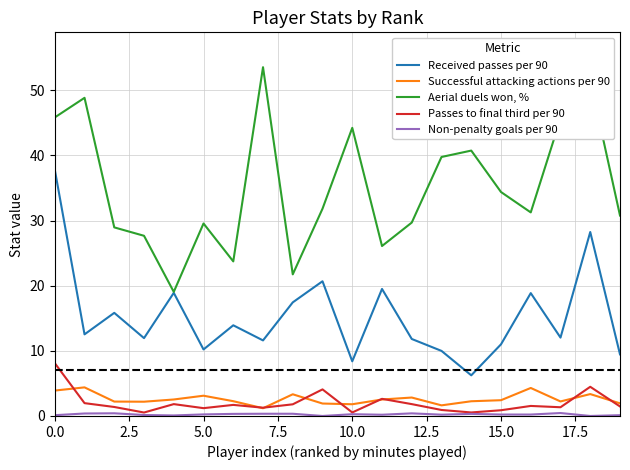

Which series has the largest total across all categories?

Aerial duels won, %